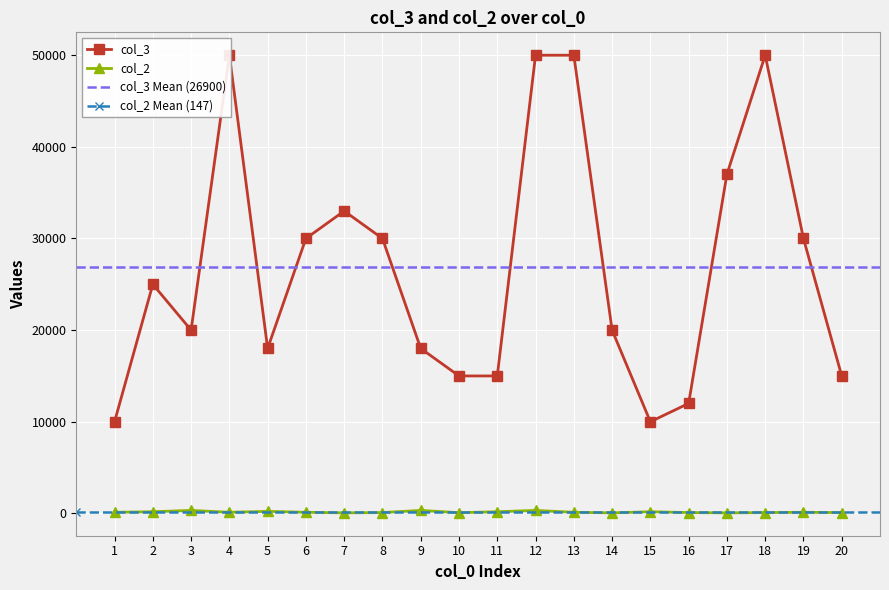

What value does the col_2 series have at 10, to the nearest 10?

80